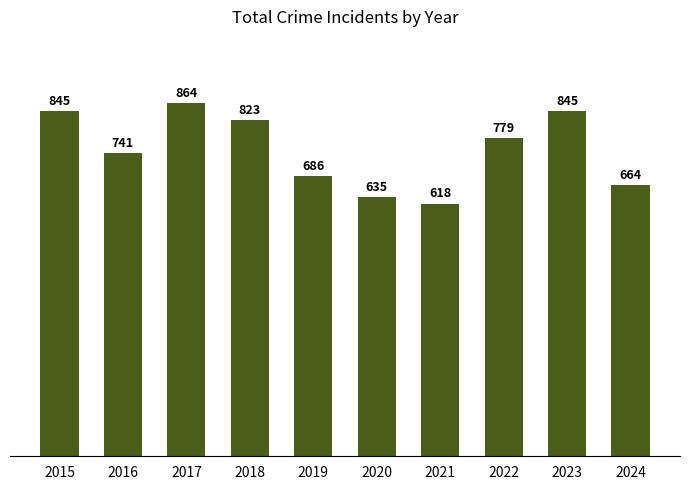

The chart shows a value of 741 at 2016. True or false?

True